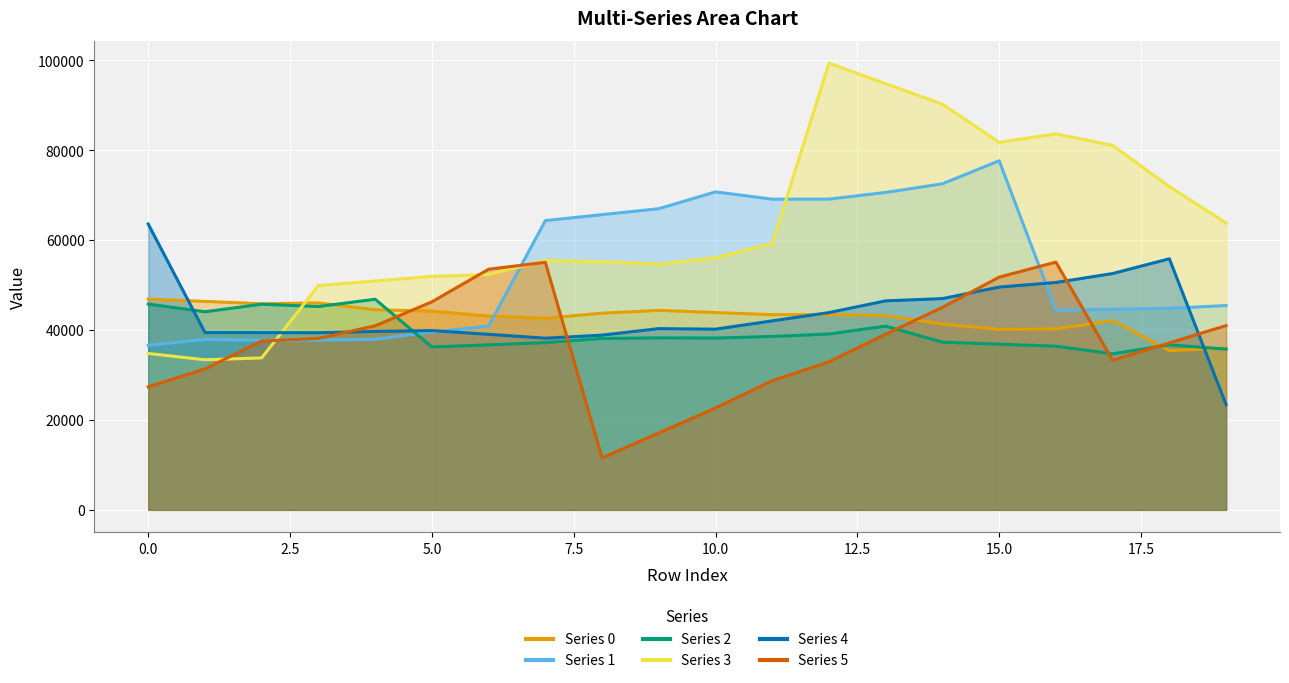

Reading left to right, list all the values displayed in this chart.

Series 0: 0=46887.8	1=46369.4	2=45850.9	3=46024.0	4=44512.0	5=44205.0	6=43105.0	7=42625.0	8=43747.0	9=44371.0	10=43895.0	11=43419.0	12=43420.0	13=43221.0	14=41355.0	15=40149.0	16=40278.0	17=42095.0	18=35411.5	19=35997.0
Series 1: 0=36582.5	1=37919.0	2=37726.0	3=37762.0	4=37946.0	5=39552.0	6=40885.0	7=64343.2	8=65667.9	9=66992.6	10=70735.0	11=69113.0	12=69122.0	13=70614.0	14=72532.0	15=77658.0	16=44418.4	17=44618.6	18=44818.8	19=45455.0
Series 2: 0=45772.0	1=44070.0	2=45746.0	3=45224.0	4=46850.0	5=36233.4	6=36710.8	7=37188.1	8=38117.0	9=38258.0	10=38215.0	11=38571.0	12=39123.0	13=40868.0	14=37292.1	15=36849.3	16=36406.6	17=34709.0	18=36715.0	19=35748.0
Series 3: 0=34786.0	1=33382.0	2=33802.0	3=49899.2	4=50916.8	5=51934.3	6=52349.0	7=55480.0	8=55179.0	9=54676.0	10=56076.0	11=59215.0	12=99358.5	13=94800.9	14=90243.4	15=81750.0	16=83639.0	17=81075.0	18=71900.0	19=63806.0
Series 4: 0=63582.0	1=39445.6	2=39424.5	3=39403.3	4=39687.0	5=39877.0	6=39043.0	7=38184.0	8=38870.0	9=40315.0	10=40195.5	11=42040.1	12=43884.6	13=46493.0	14=46991.0	15=49558.0	16=50578.0	17=52569.0	18=55854.0	19=23400.2
Series 5: 0=27372.6	1=31345.1	2=37553.0	3=38138.0	4=40940.0	5=46275.0	6=53527.0	7=55060.0	8=11550.1	9=17106.4	10=22662.7	11=28711.0	12=32938.0	13=39080.0	14=45048.0	15=51769.0	16=55113.0	17=33293.8	18=37141.0	19=40988.3